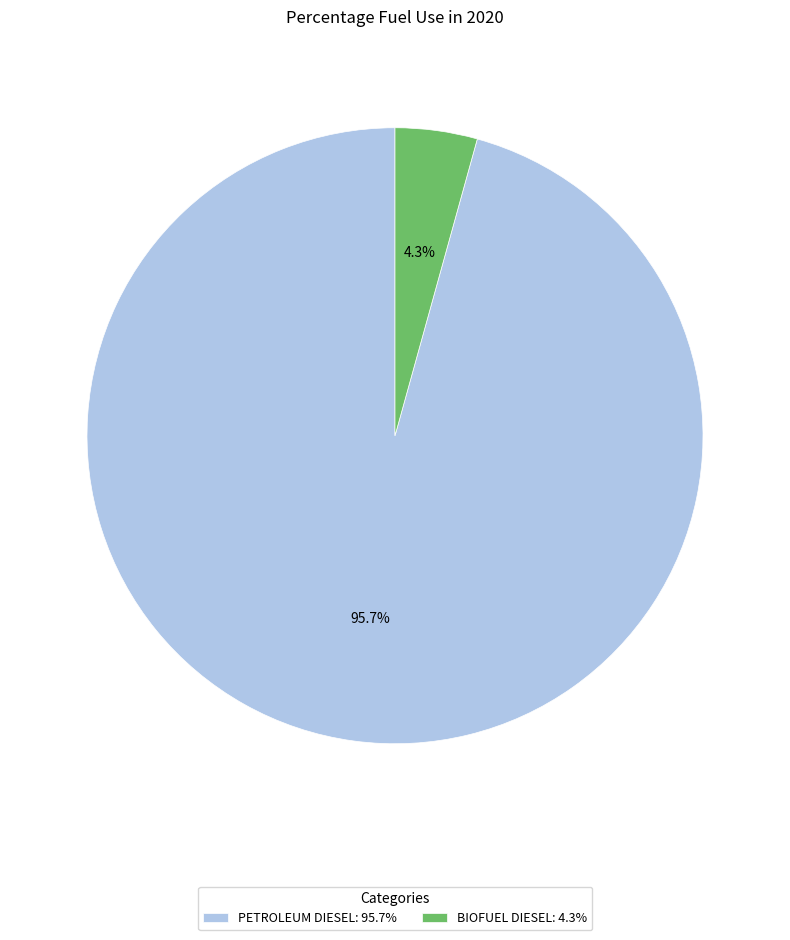

Which category has the smallest portion of the pie?

BIOFUEL DIESEL: 4.3%